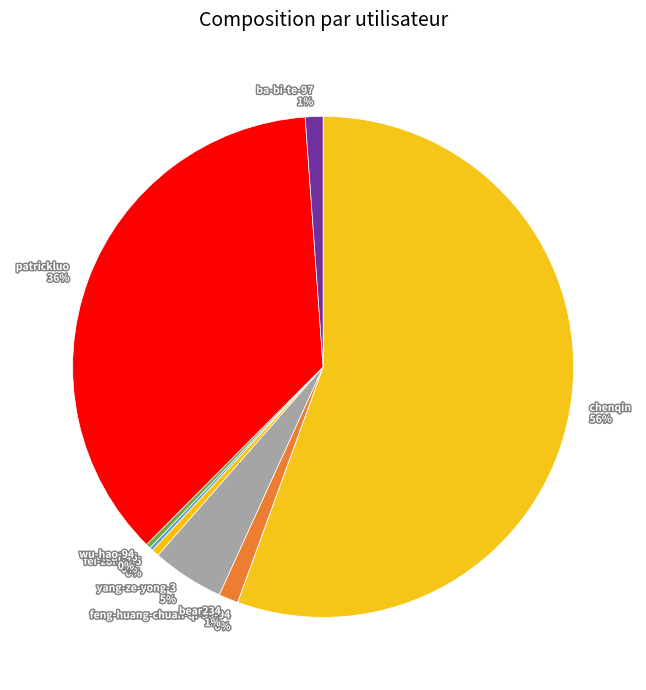

To the nearest percent, what is the average slice percentage?

11%